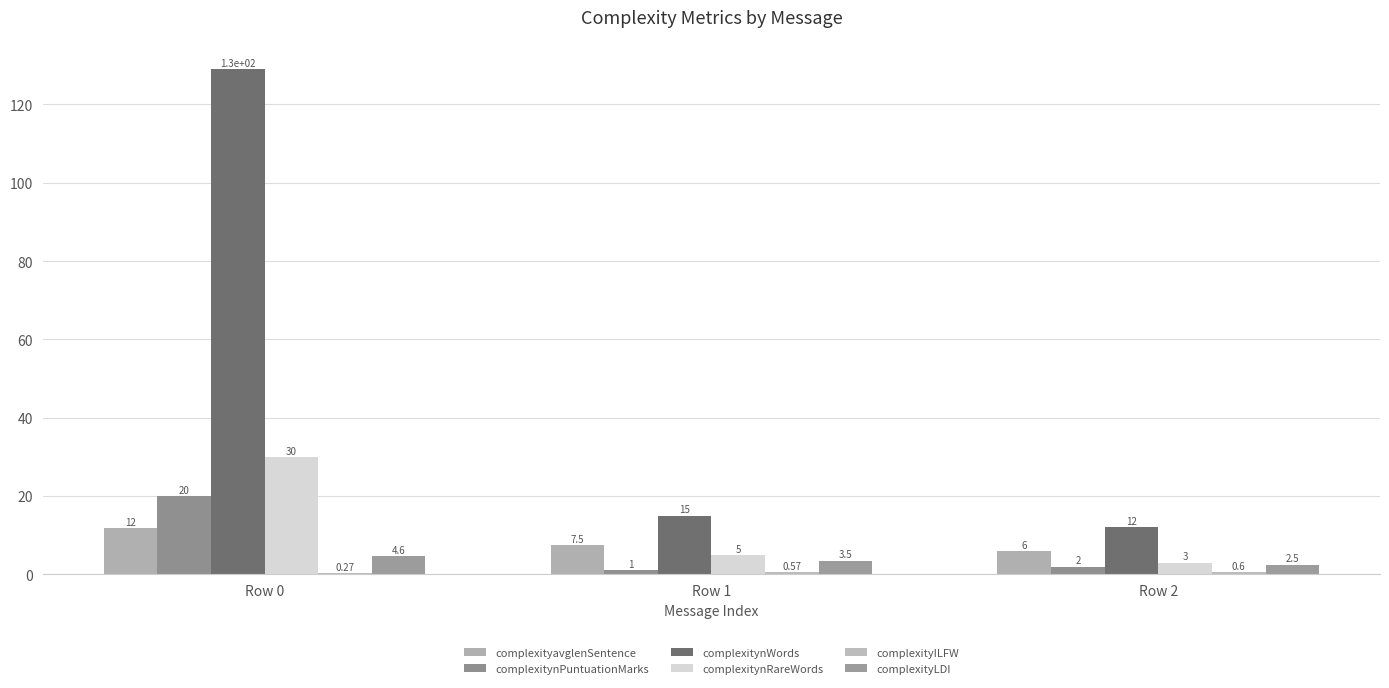

Reading left to right, transcribe all the data shown in this chart.

complexityavglenSentence: 11.7	7.5	6.0
complexitynPuntuationMarks: 20.0	1.0	2.0
complexitynWords: 129.0	15.0	12.0
complexitynRareWords: 30.0	5.0	3.0
complexityILFW: 0.3	0.6	0.6
complexityLDI: 4.6	3.5	2.5